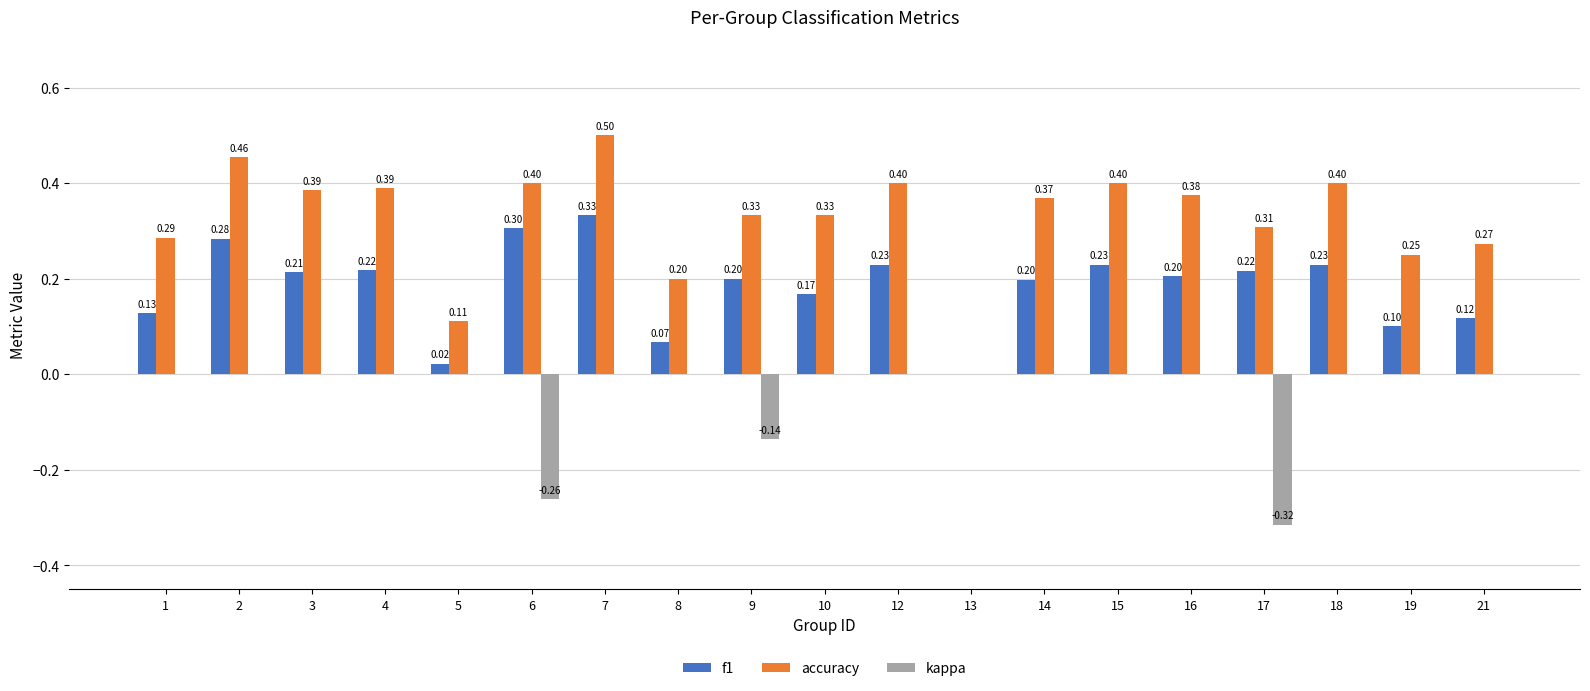

How many distinct data groups are displayed?

3